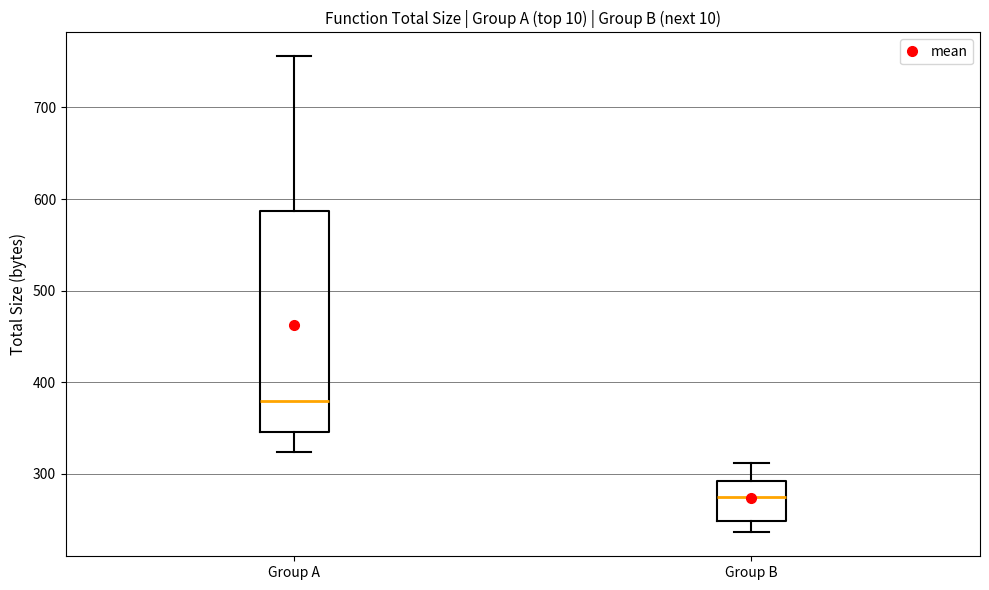

Comparing the boxes themselves (not the whiskers), which one is the tallest?

Group A